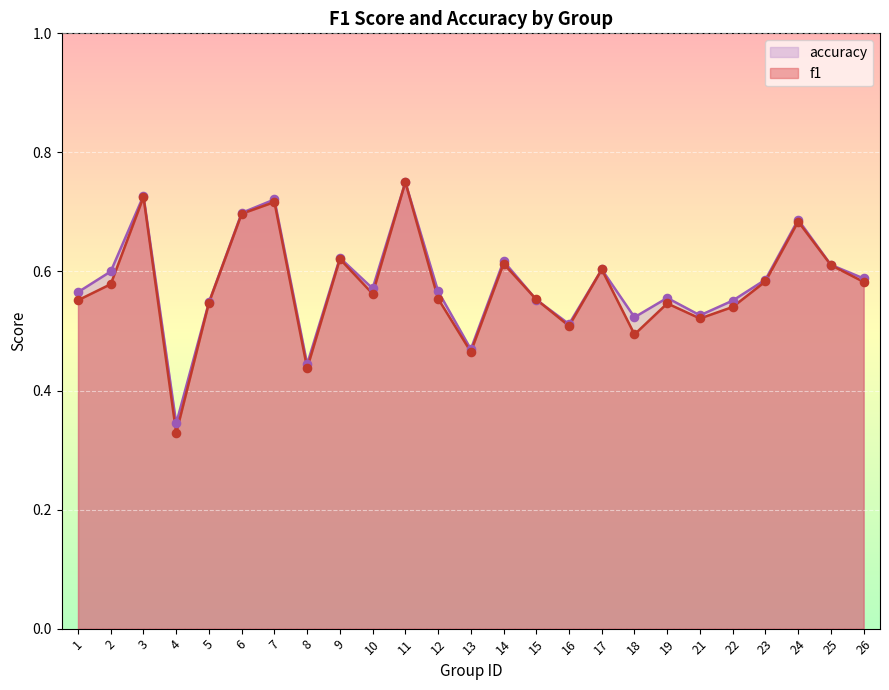

Which series contains the lowest Y value?

f1